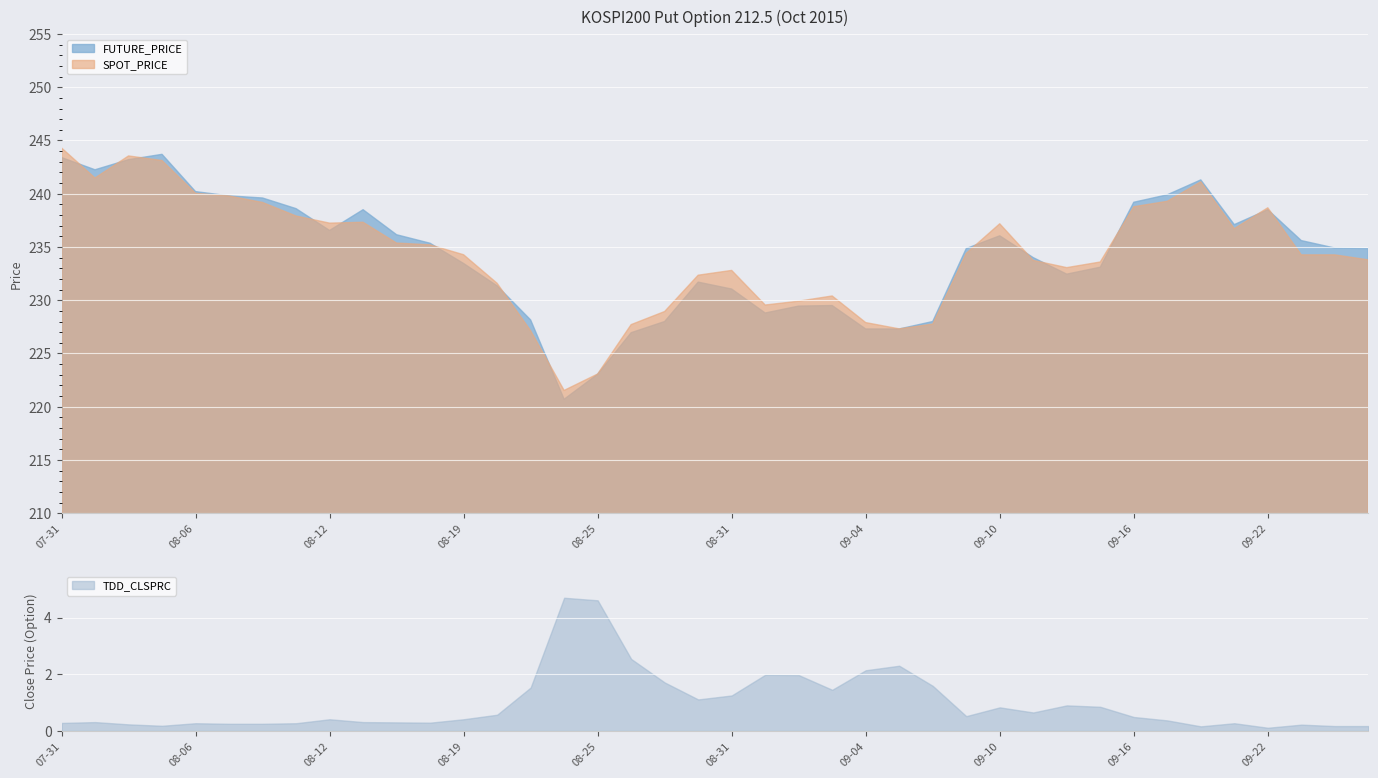

Where does the FUTURE_PRICE series first go above 234?

07-31